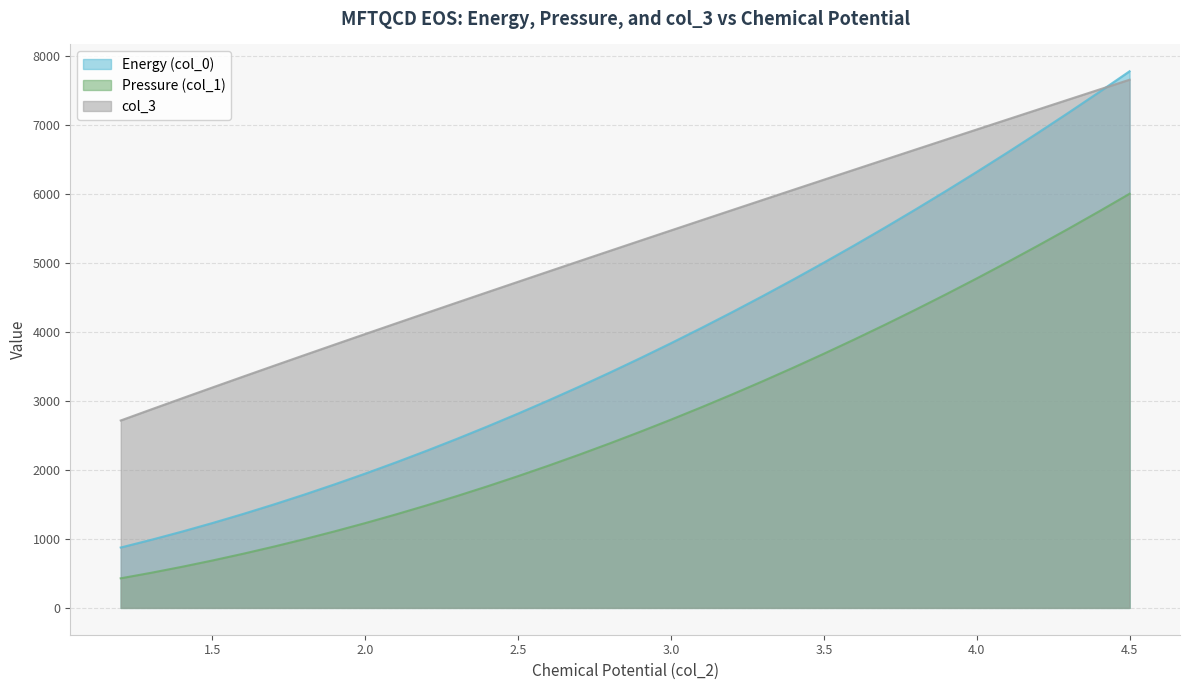

What is the average value of the col_3 series?

5230.4